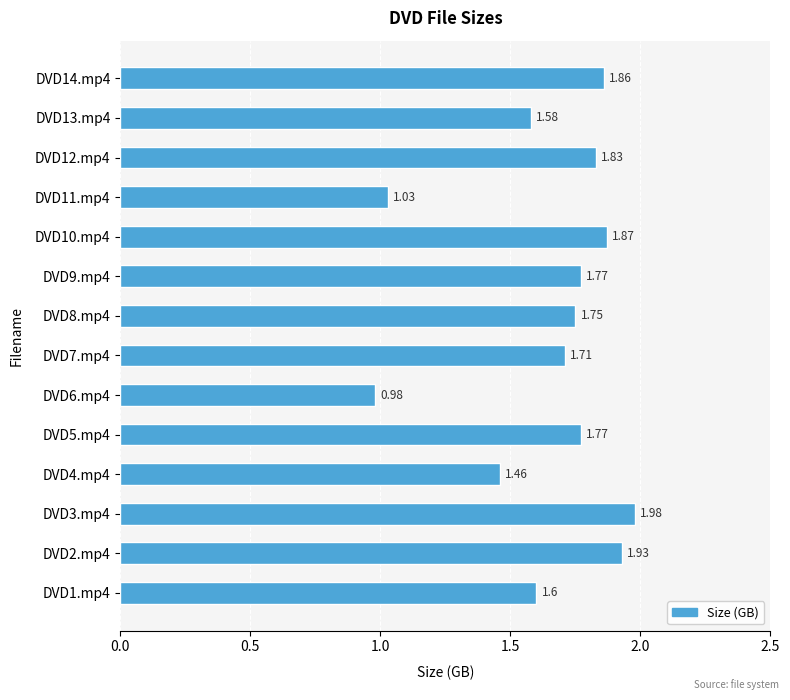

What is the change in value from DVD6.mp4 to DVD8.mp4?

+0.8